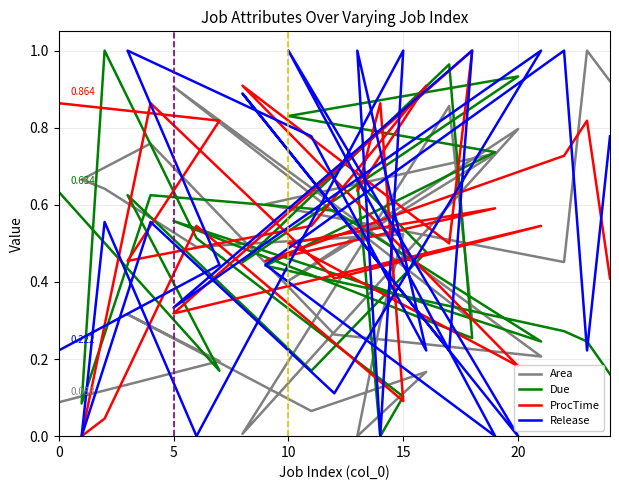

What is the value of the ProcTime point at the 25th from the left?

0.4